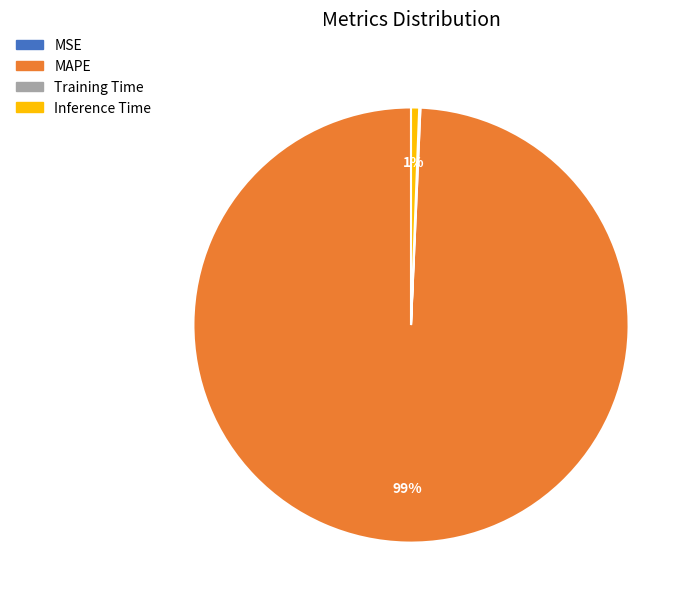

Is there a majority slice in this chart?

Yes